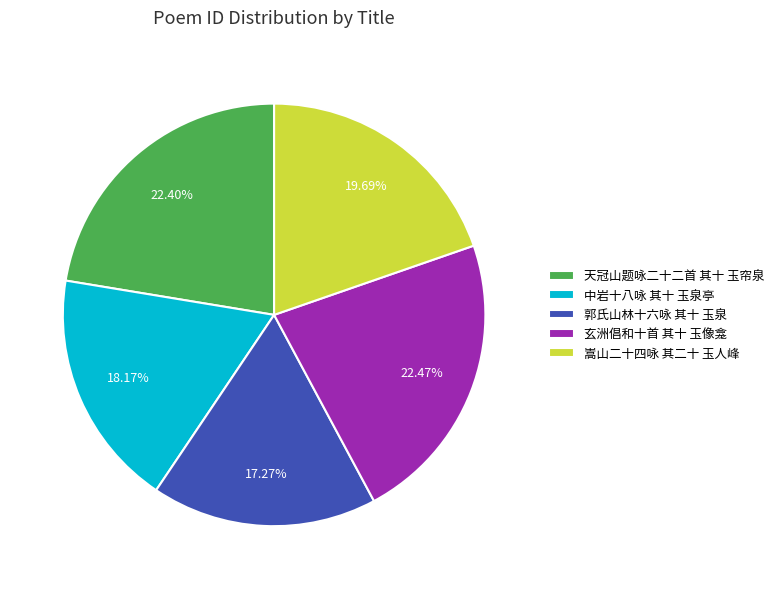

Which category has the smallest portion of the pie?

郭氏山林十六咏 其十 玉泉